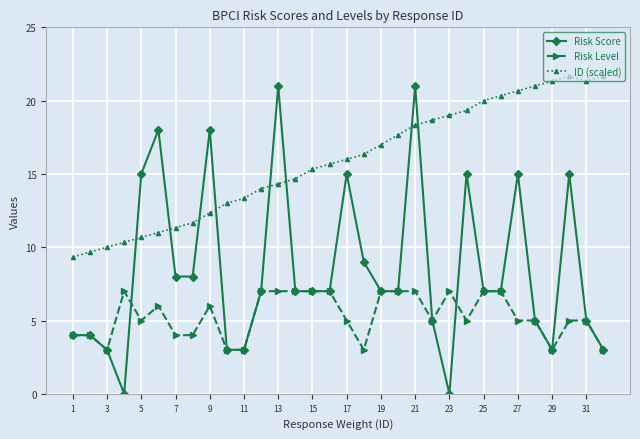

True or false: Risk Score and ID (scaled) cross at least once.

True